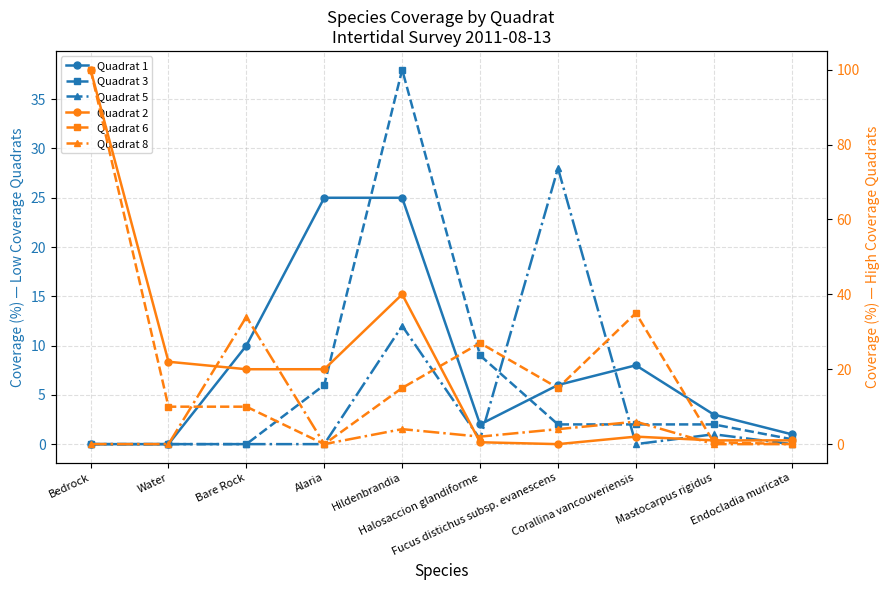

What is the difference between the Quadrat 1 values at Bare Rock and Mastocarpus rigidus?

7.0